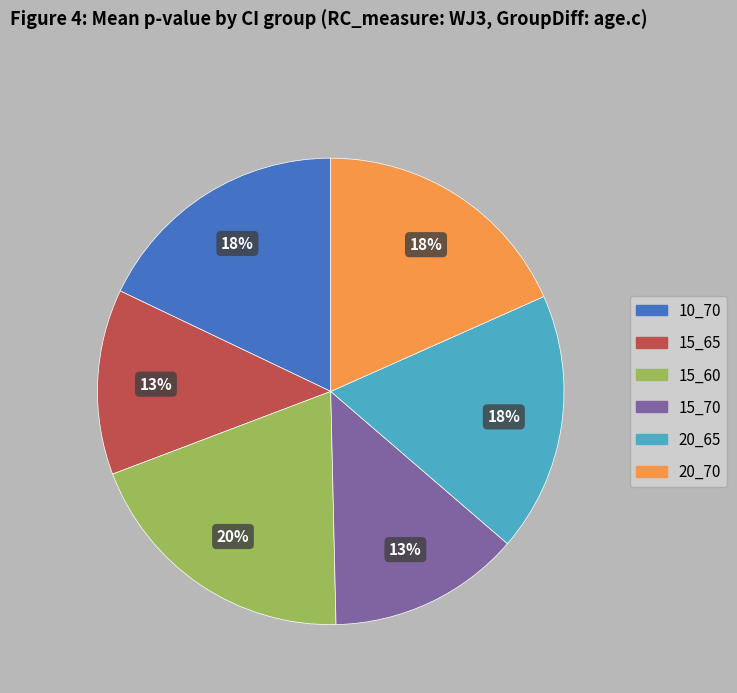

What is the largest slice in the pie chart?

15_60